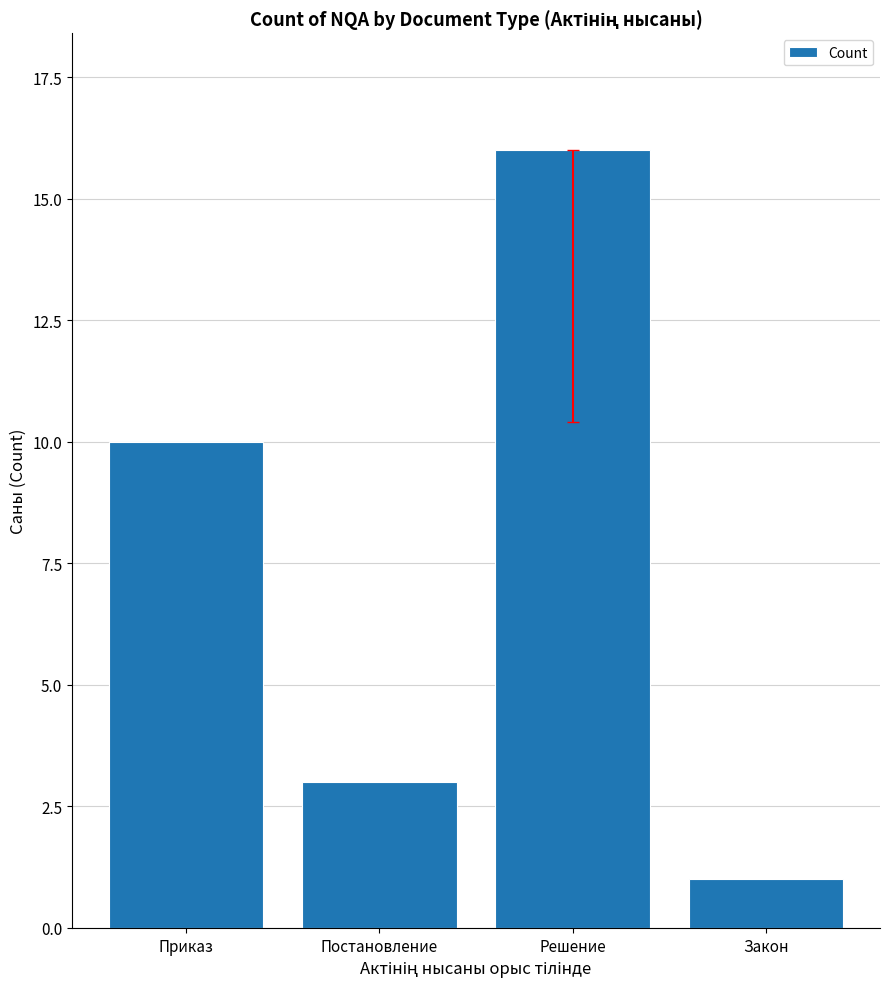

Which label corresponds to the smallest value in the chart?

Закон